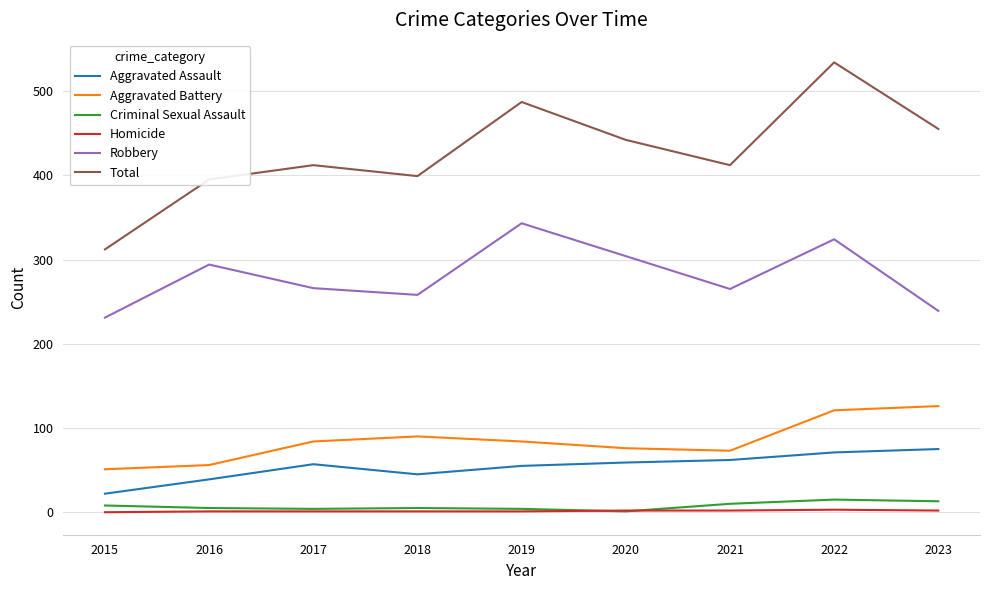

What is the spread (max minus min) of values at 2023?

453